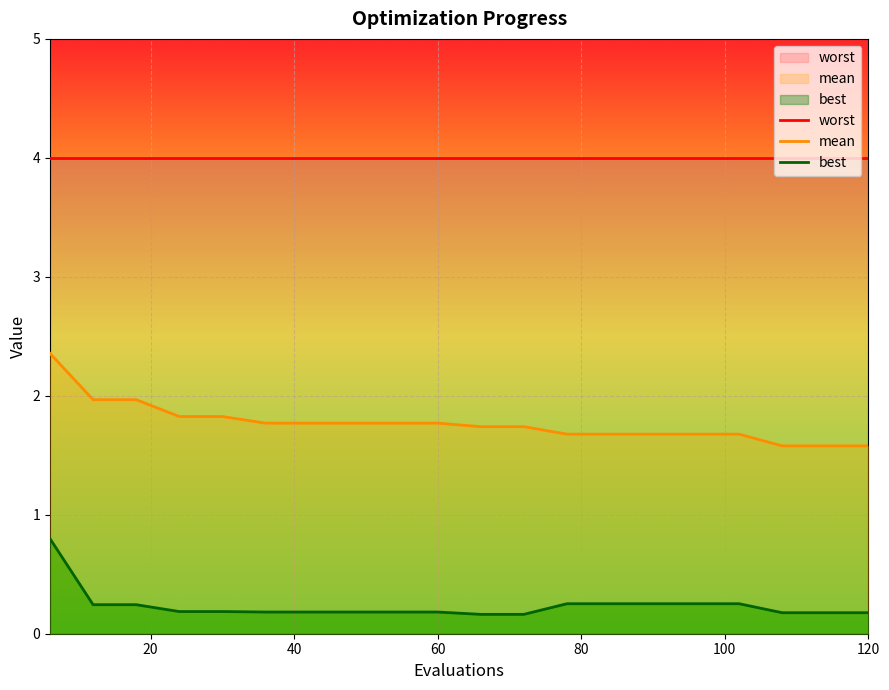

True or false: worst and best intersect in this chart.

False